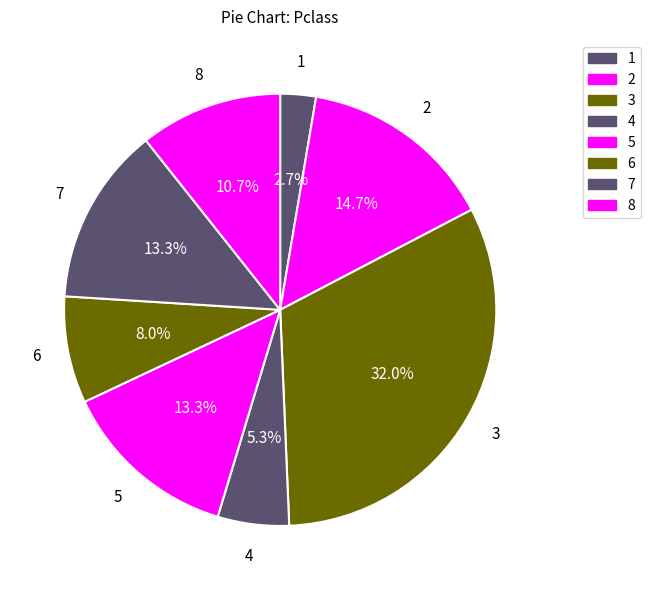

Count the number of slices in the pie.

8